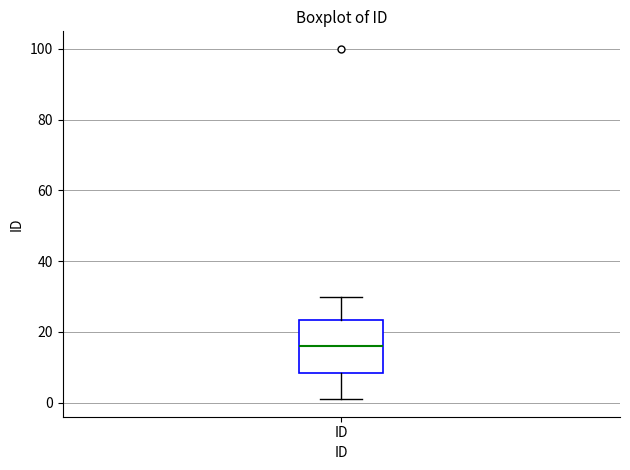

Transcribe this box plot: give where the median line is, the range the box spans, and where the two whiskers end, as read against the y-axis. The values are not printed on the chart, so give them approximately, as read against the axis.

median 16, box 8 to 24, whiskers 2 to 30